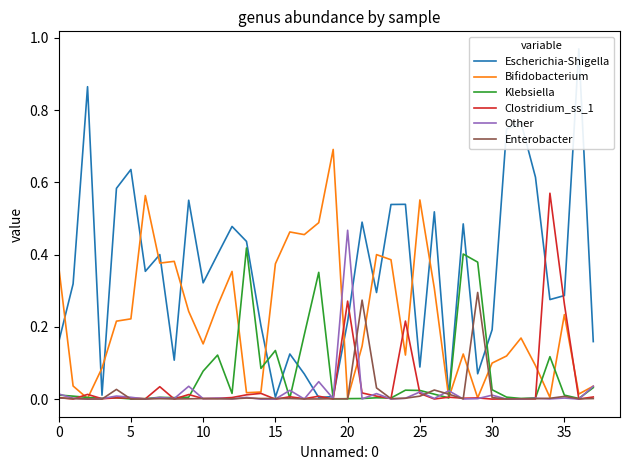

Rank the series by their maximum value, from lowest to highest.

Enterobacter, Klebsiella, Other, Clostridium_ss_1, Bifidobacterium, Escherichia-Shigella